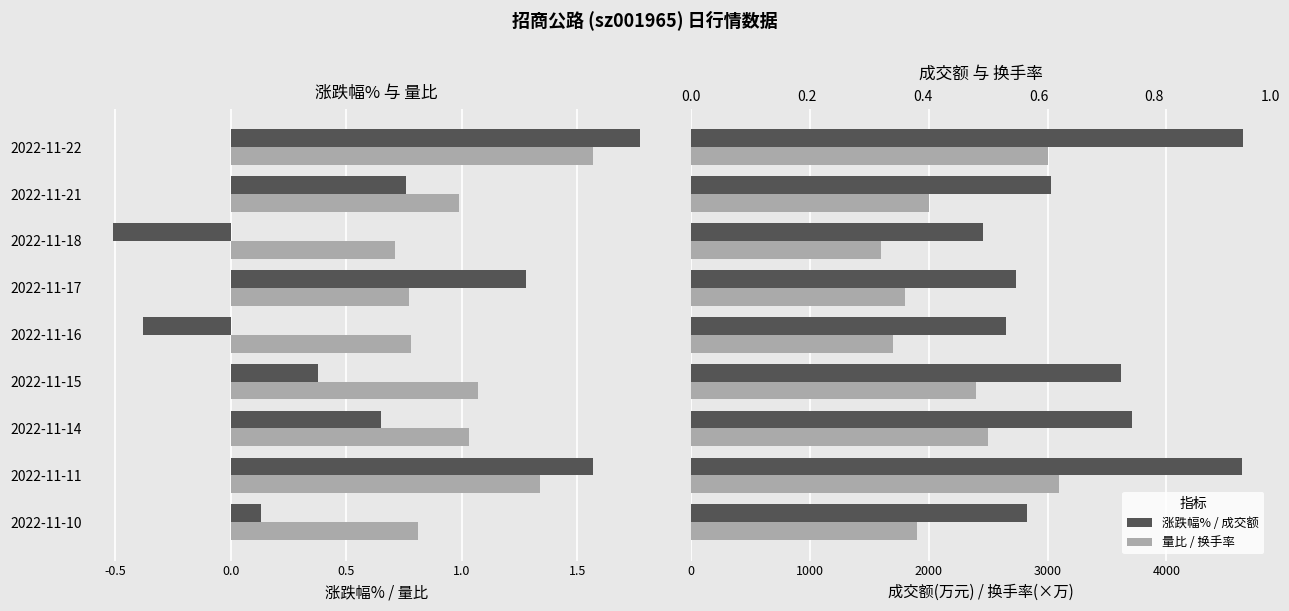

What is the difference between the maximum and second lowest values in the 成交额(万元) series?

1994.0